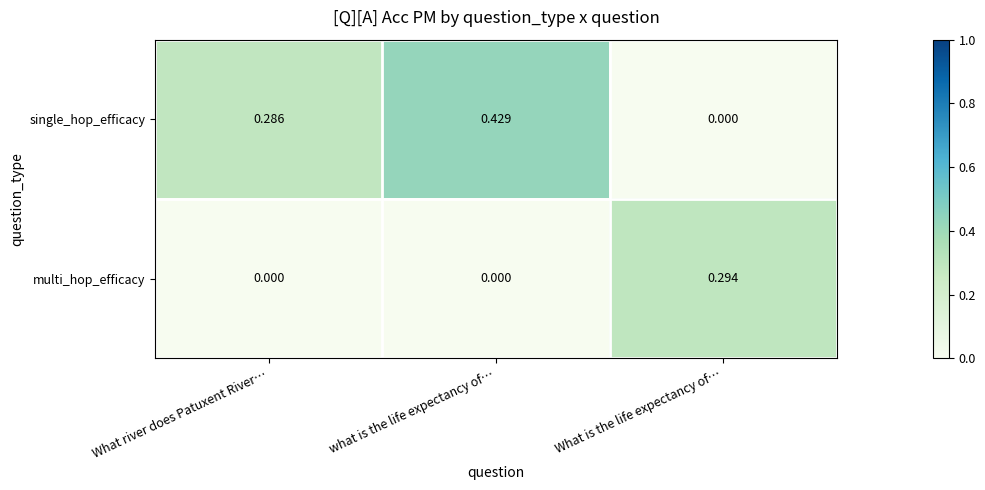

How many series are shown in this chart?

2